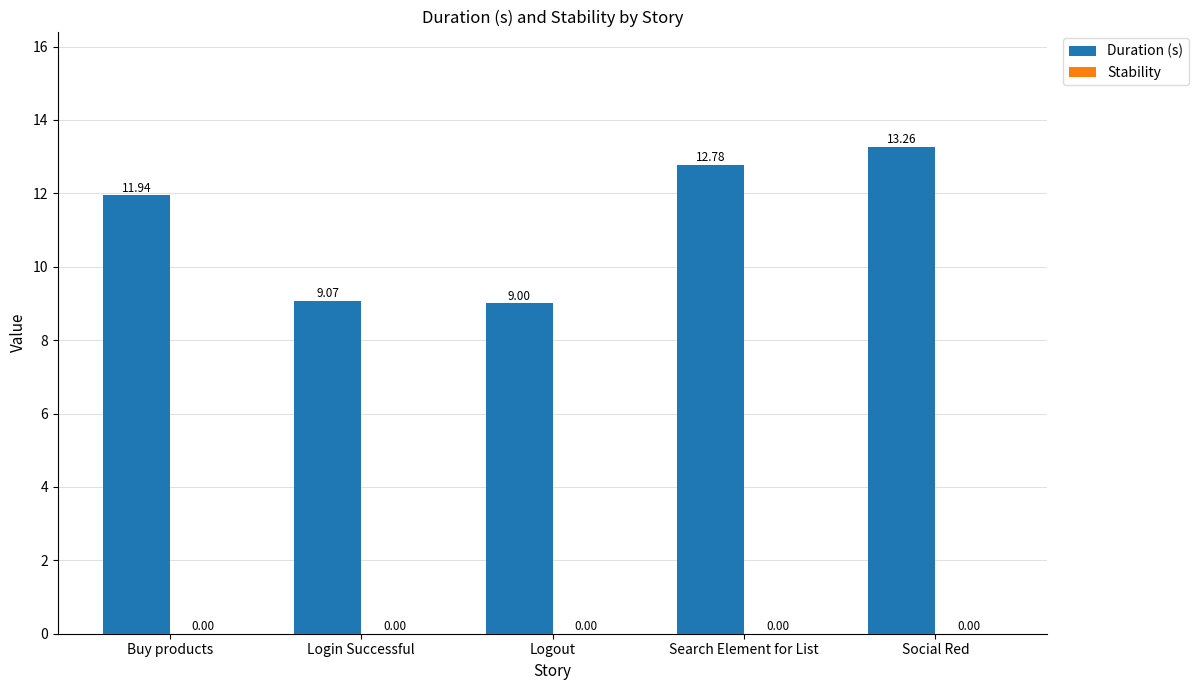

List the labels in order of value, smallest first.

Logout, Login Successful, Buy products, Search Element for List, Social Red